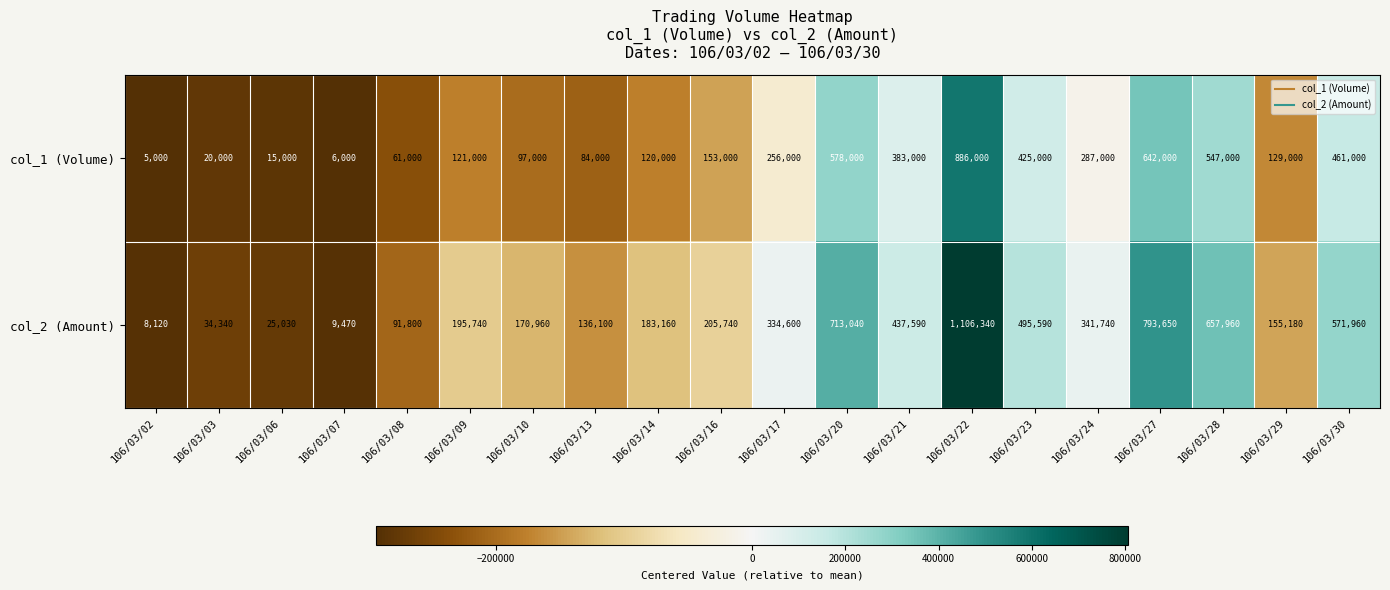

At how many categories does at least one series exceed 753873?

2